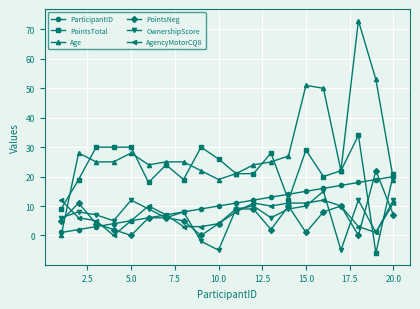

Which series has the largest total across all categories?

Age